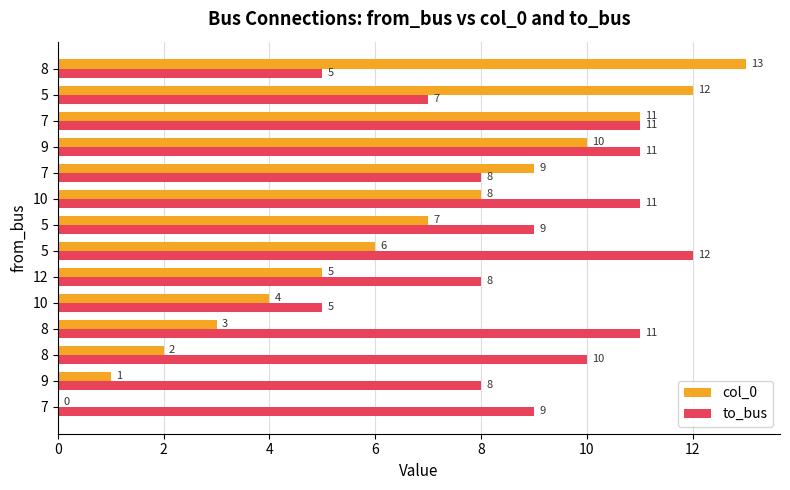

The to_bus series shows 13 at 12. True or false?

False